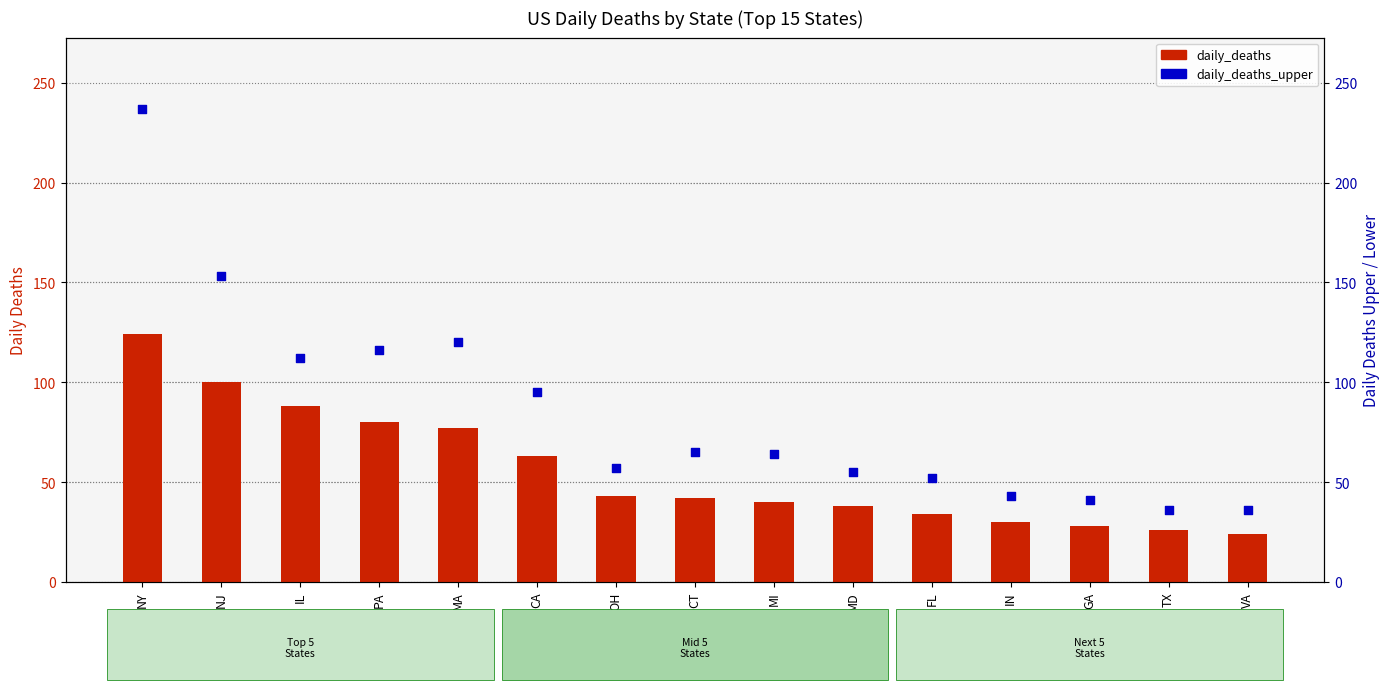

What are all the series names shown in the legend?

daily_deaths, daily_deaths_upper